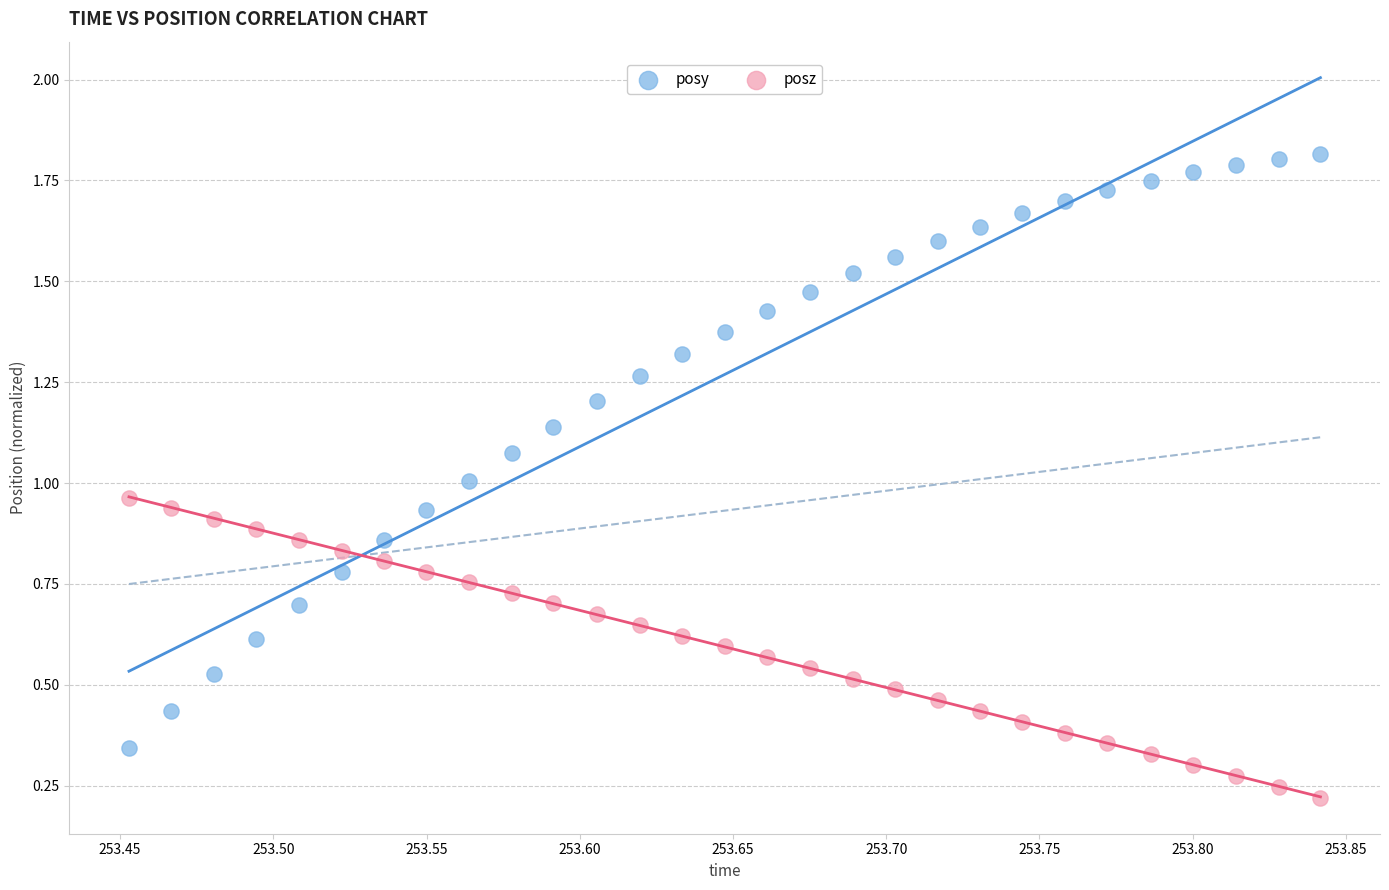

Which series has the widest spread of Y values?

posy